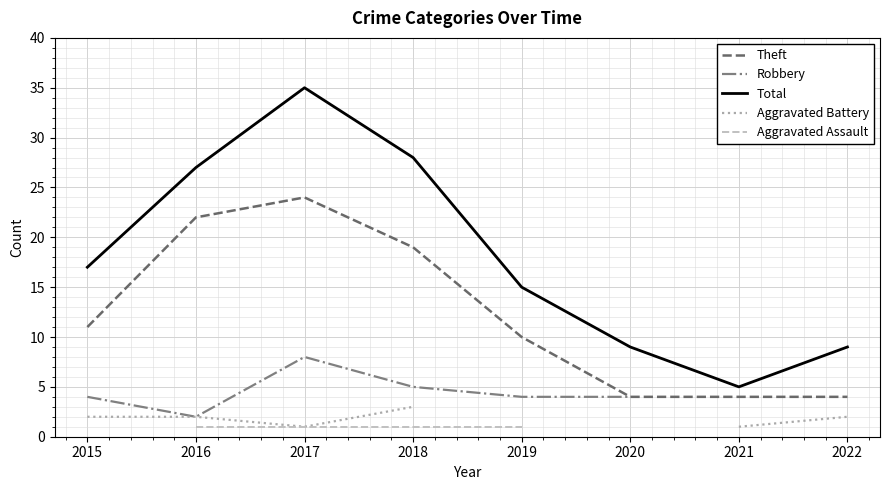

The value of Total at 2016 is 8. True or false?

False